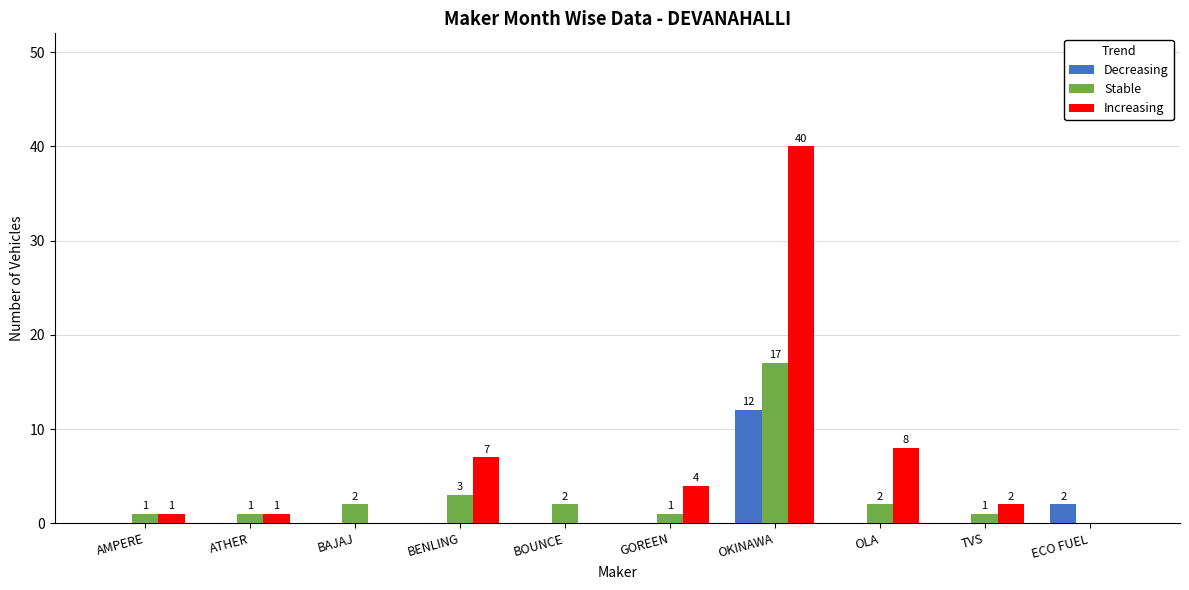

At which category does the chart reach its peak across all series?

OKINAWA